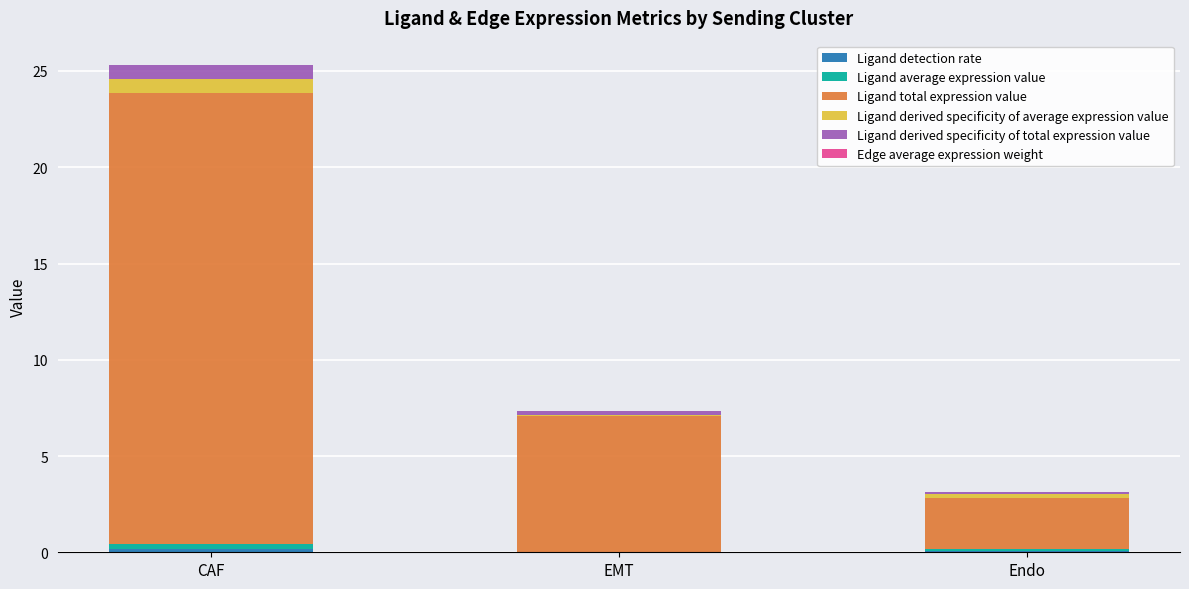

At which category is the sum across all series the highest?

CAF